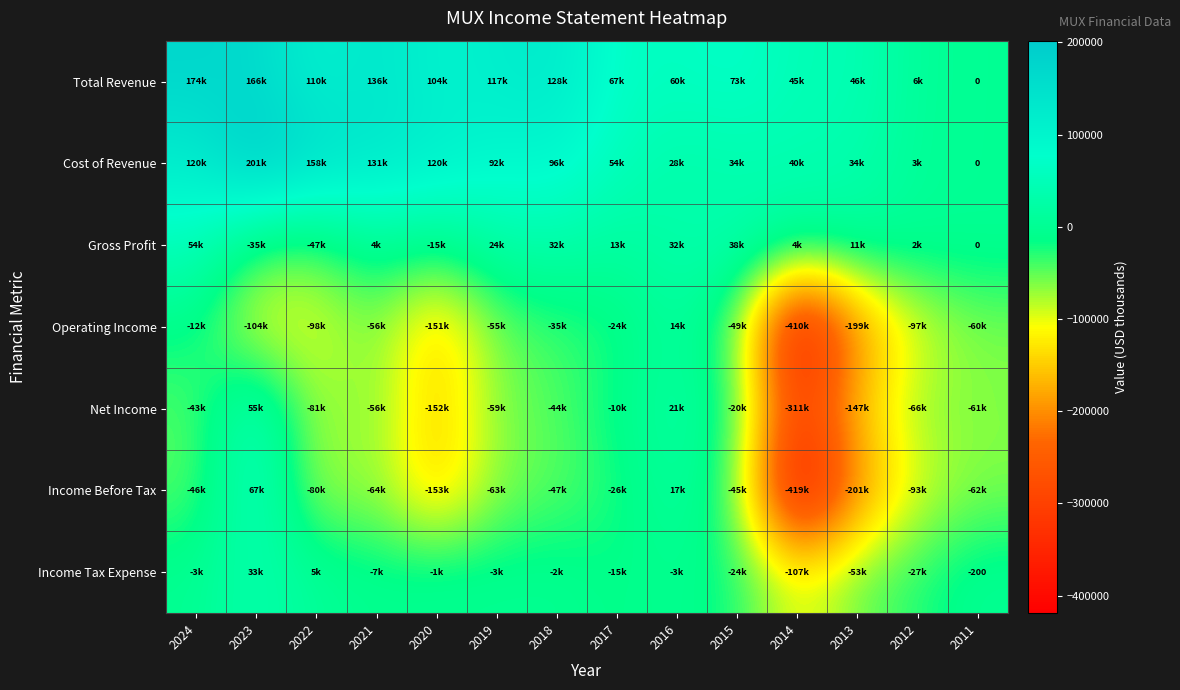

The Net Income series shows -61900 at 2011. True or false?

True